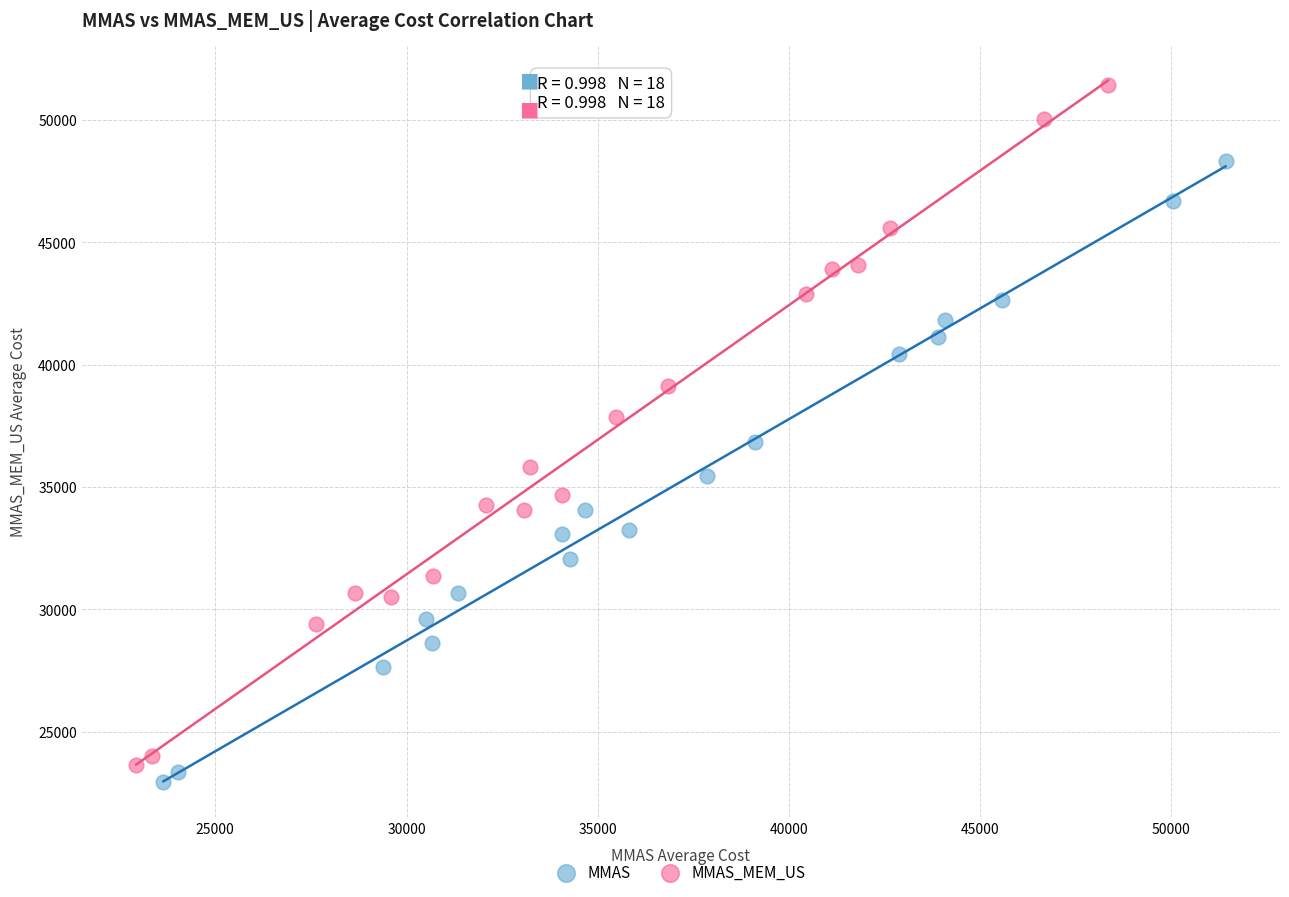

Which series has the largest Y range (max minus min)?

MMAS_MEM_US